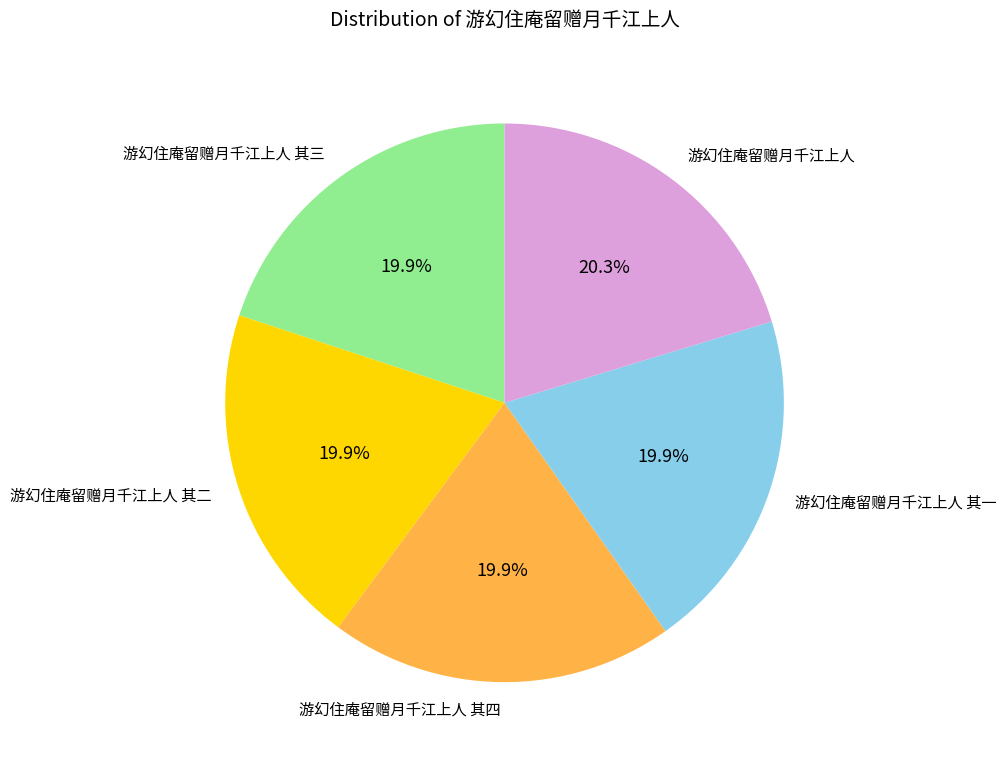

Approximately how many times larger is the value at 游幻住庵留赠月千江上人 其四 compared to 游幻住庵留赠月千江上人 其三?

1.0